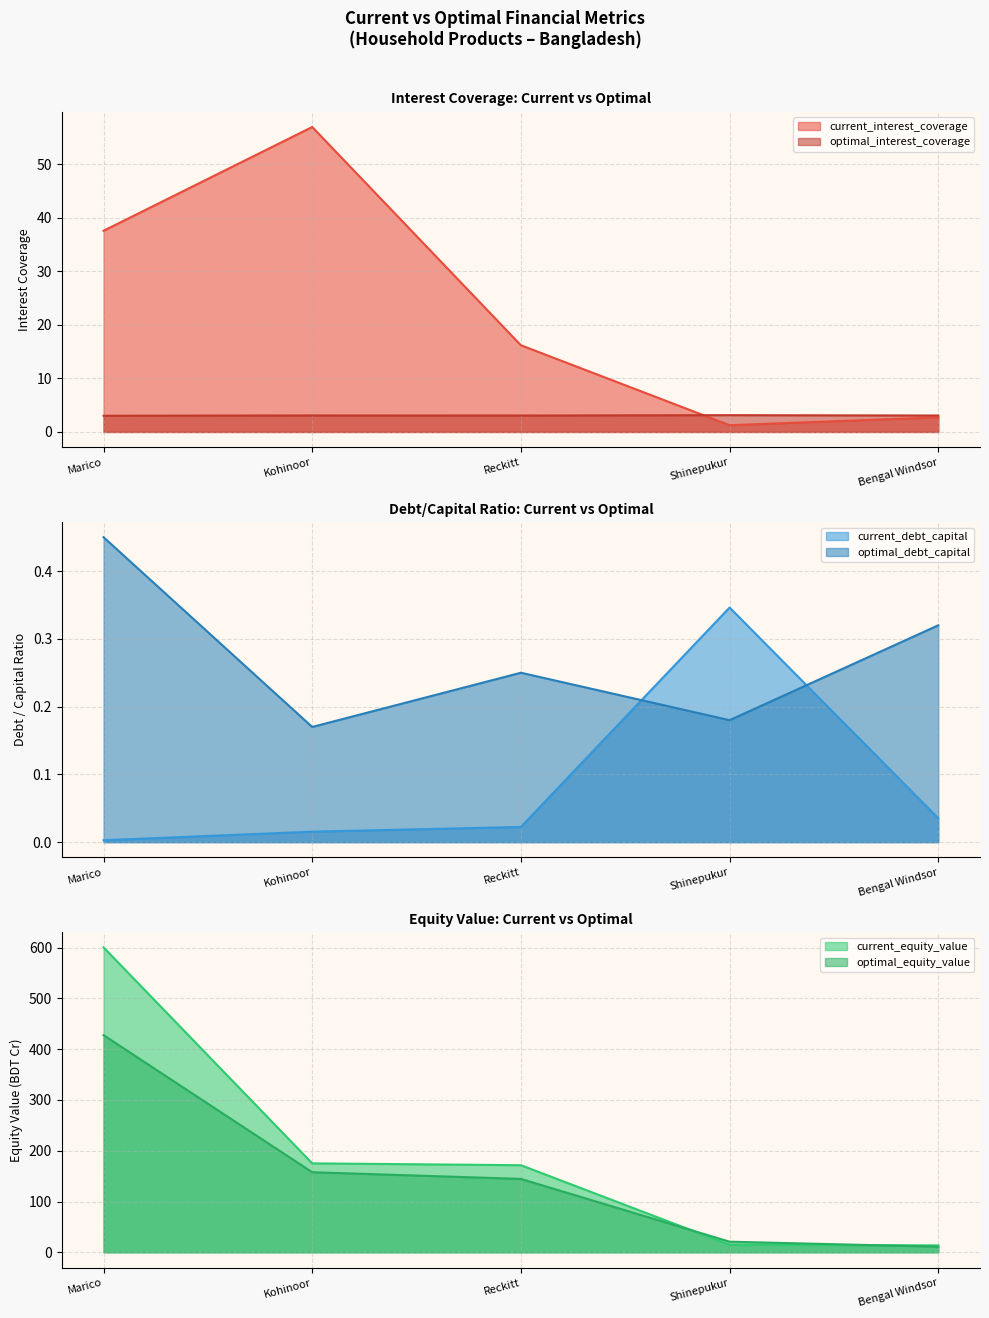

At which category is the sum across all series the highest?

Marico